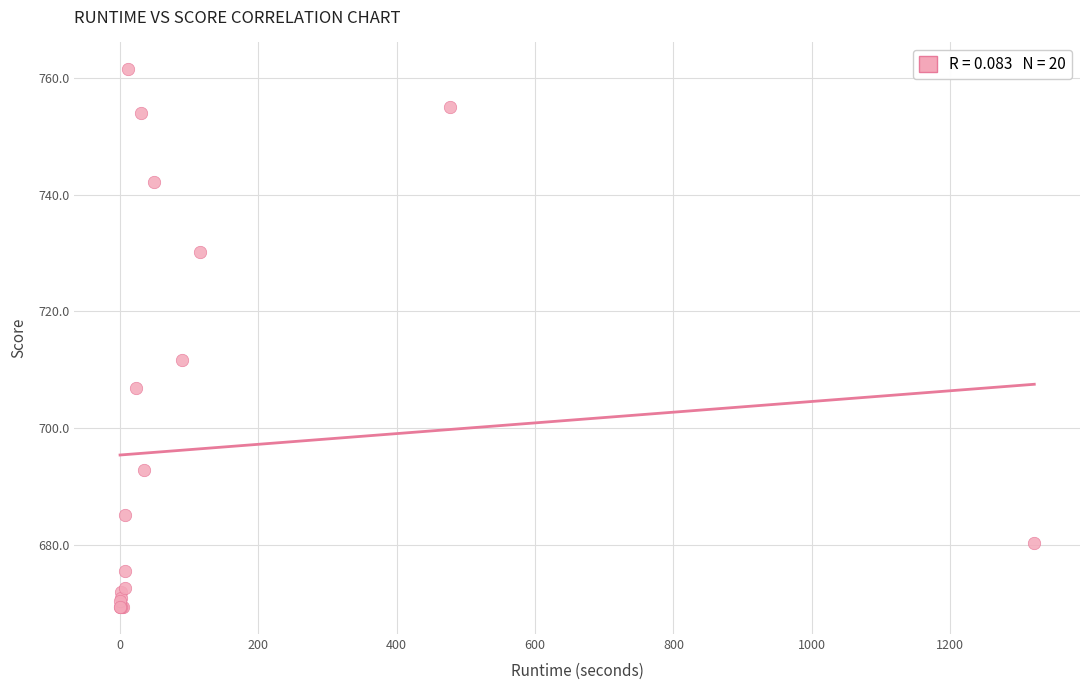

What Y value in the scatter plot is closest to 715?

711.7